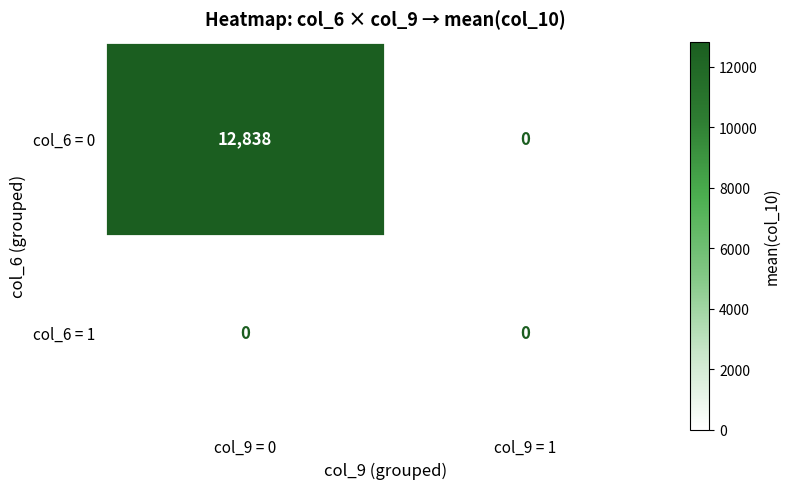

Which series has the largest range (max minus min)?

col_6 = 0